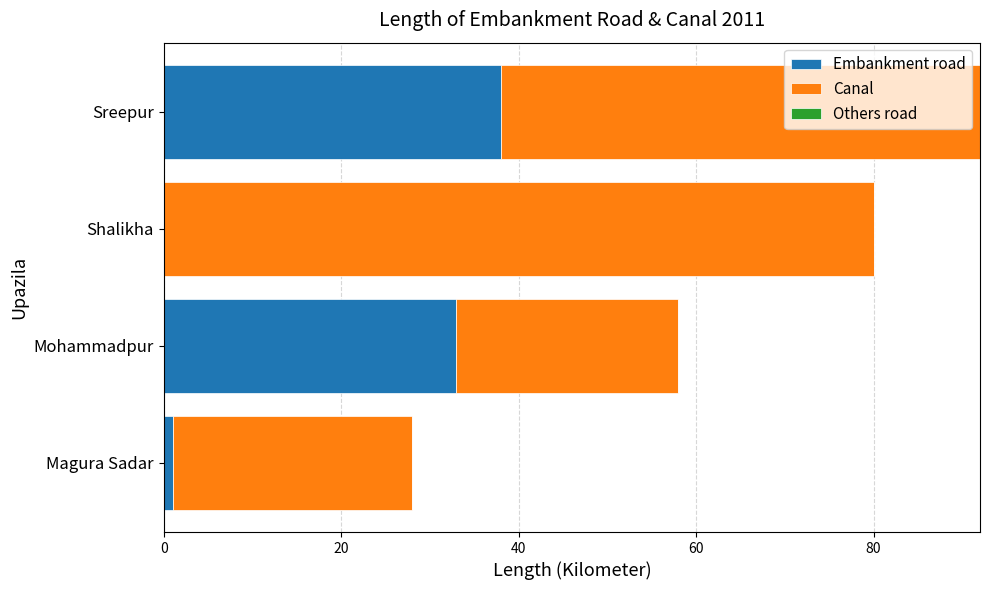

The value of Embankment road at Mohammadpur is 33. True or false?

True